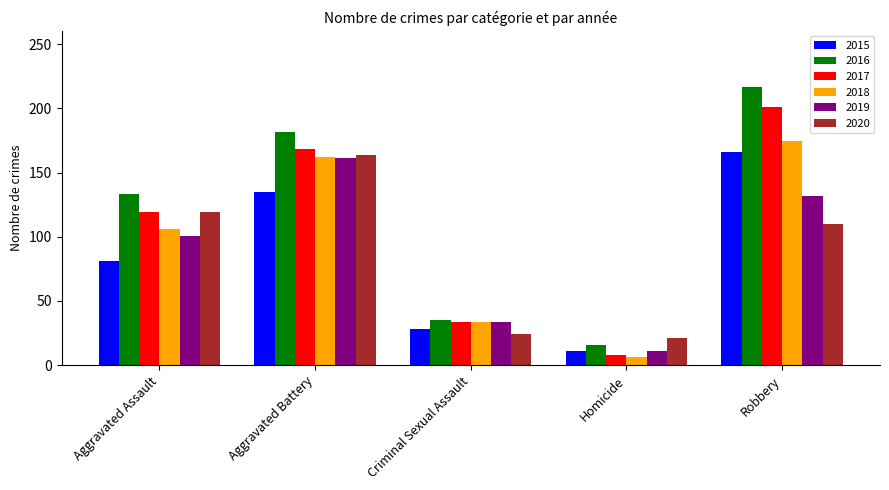

Count the 2015 values in the range 28 to 135.

3